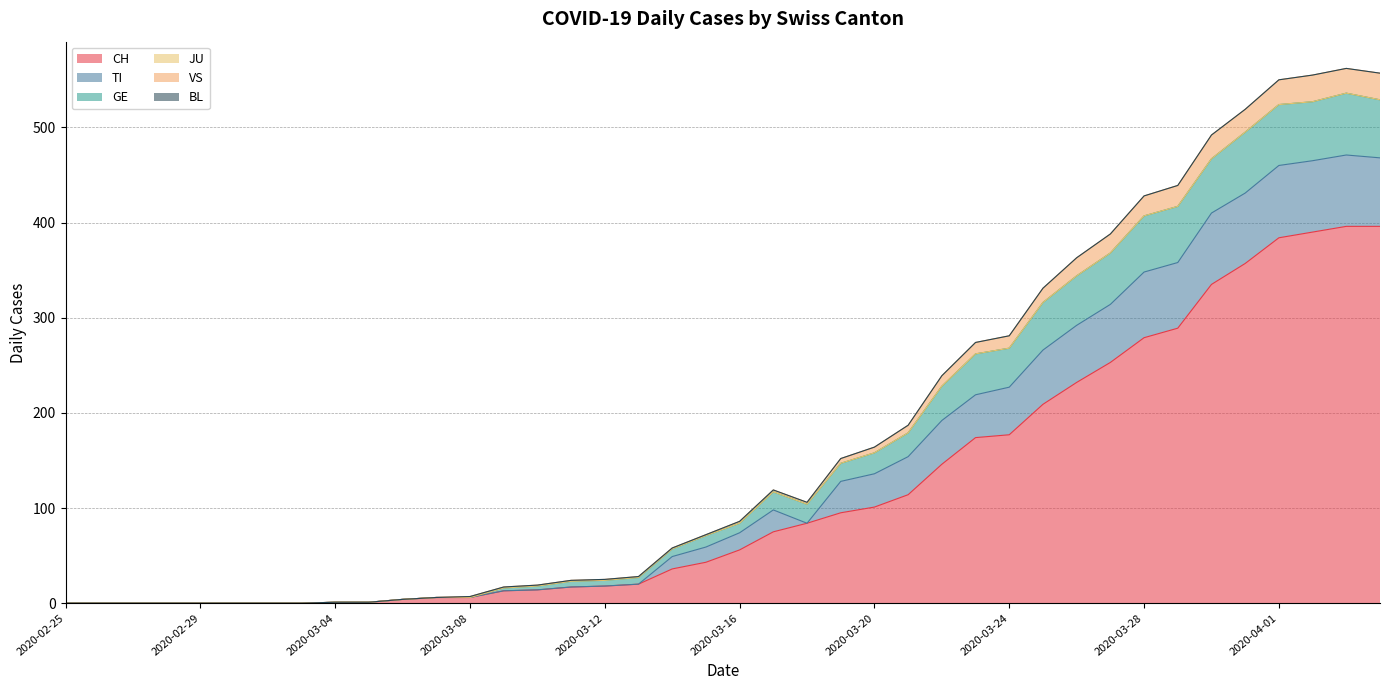

The value of GE at 2020-03-16 is 29. True or false?

False